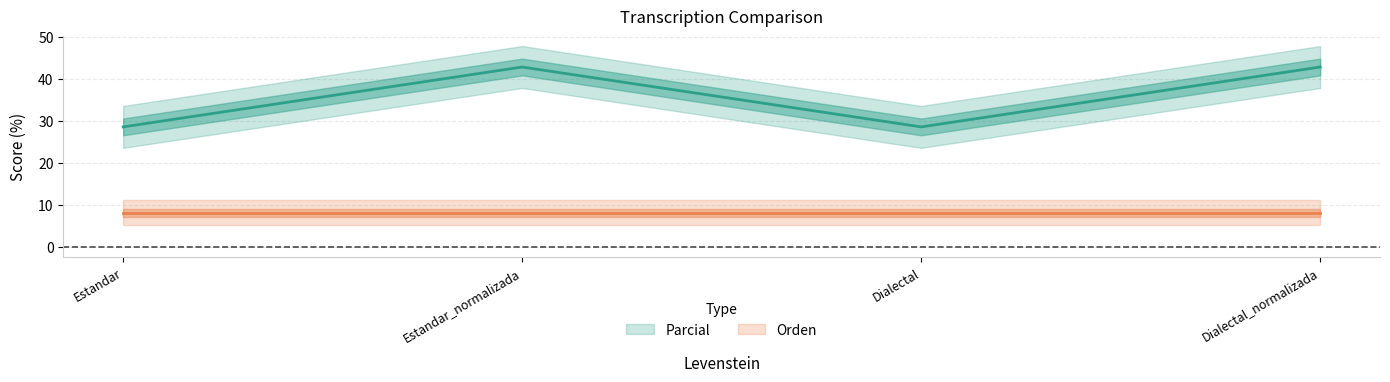

How many points are lower than both their immediate neighbors (excluding endpoints)?

1